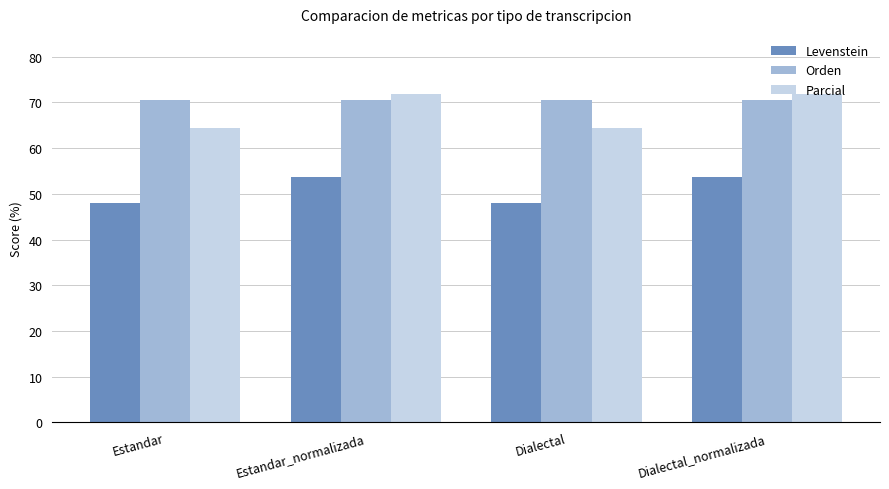

What is the difference between the Parcial values at Dialectal and Dialectal_normalizada?

7.4